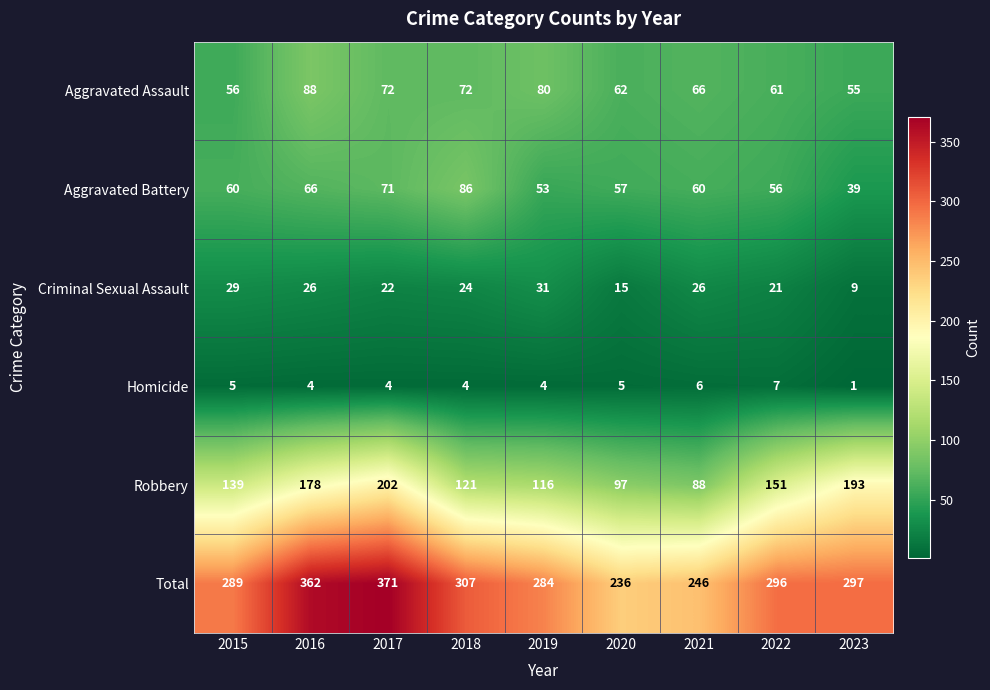

What is the total value across all series at 2020?

472